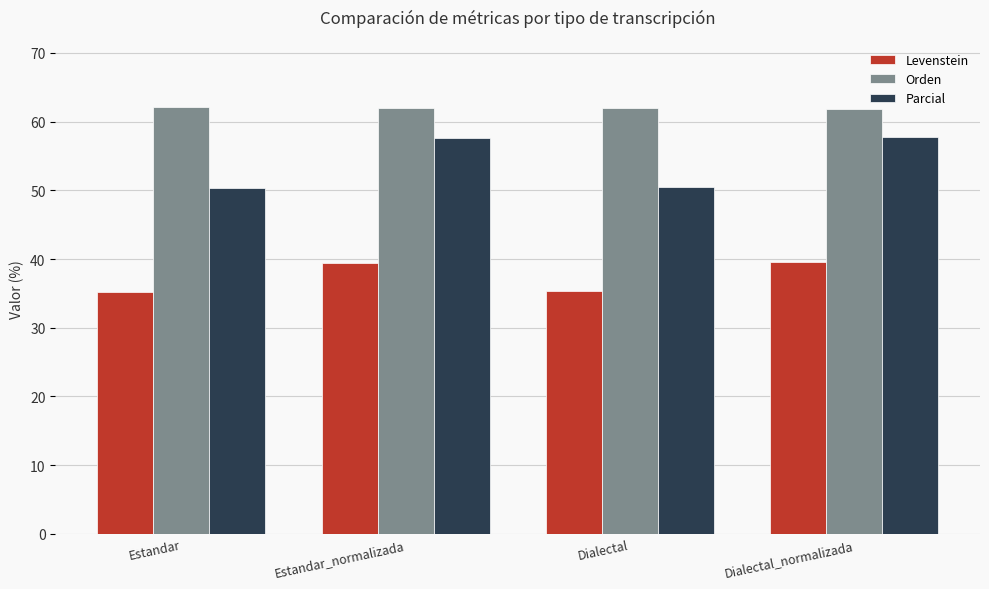

Is it true that Orden equals 61.8 at Dialectal_normalizada?

True